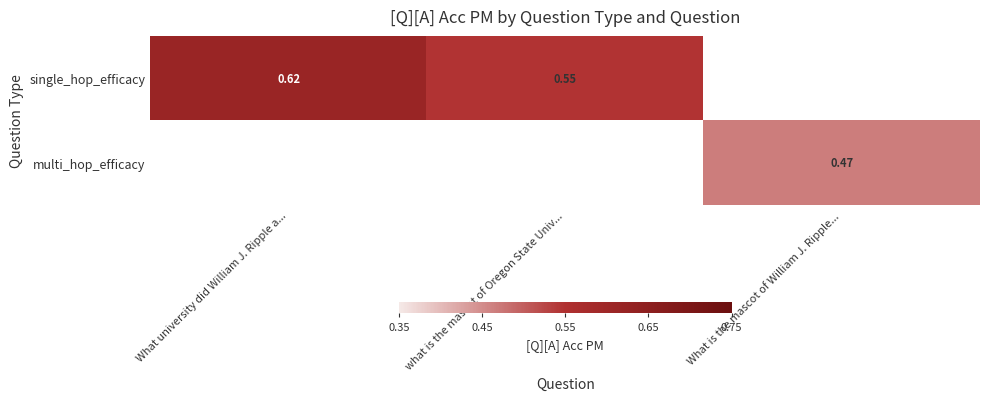

Is the value of single_hop_efficacy at What university did William J. Ripple a... greater than the value of multi_hop_efficacy at What university did William J. Ripple a...?

No